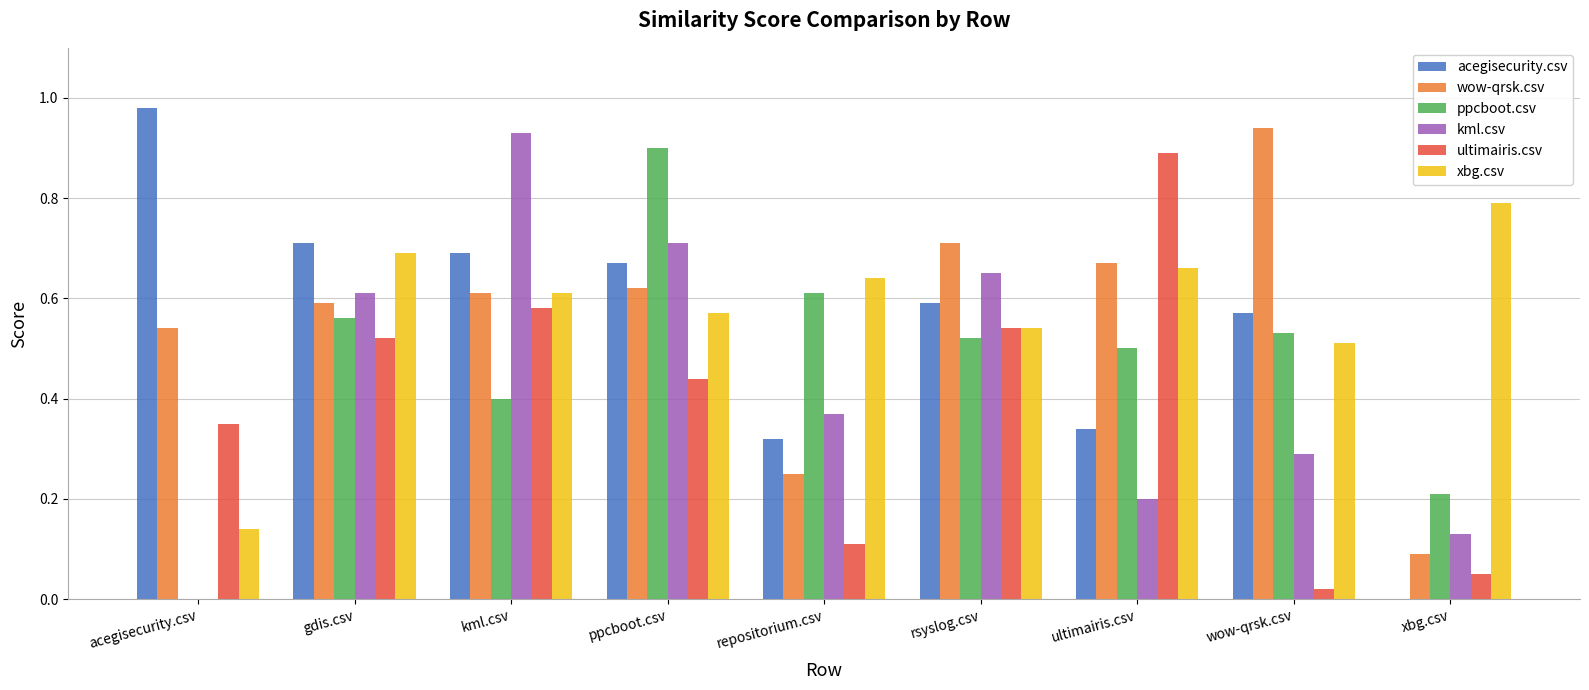

What is the sum of the xbg.csv values at ultimairis.csv and ppcboot.csv?

1.2